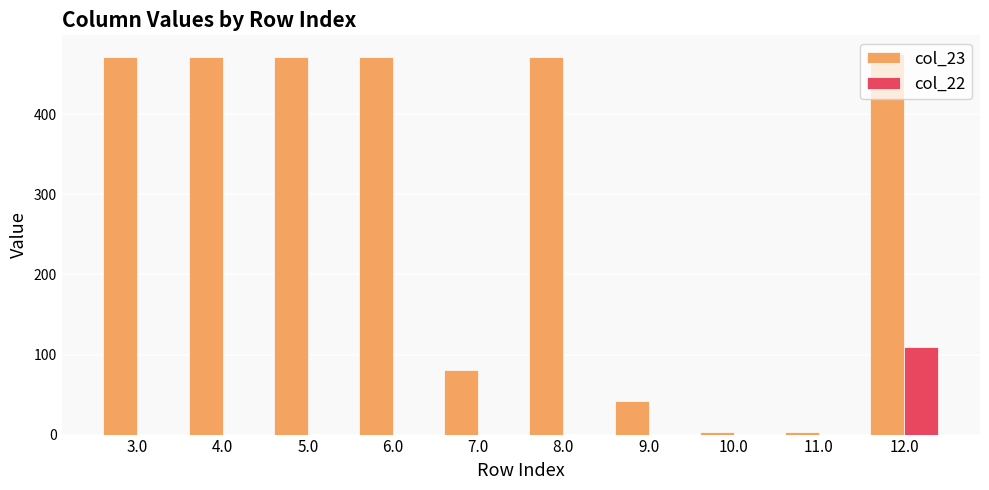

Are the bars grouped side by side (vs. stacked)?

Yes